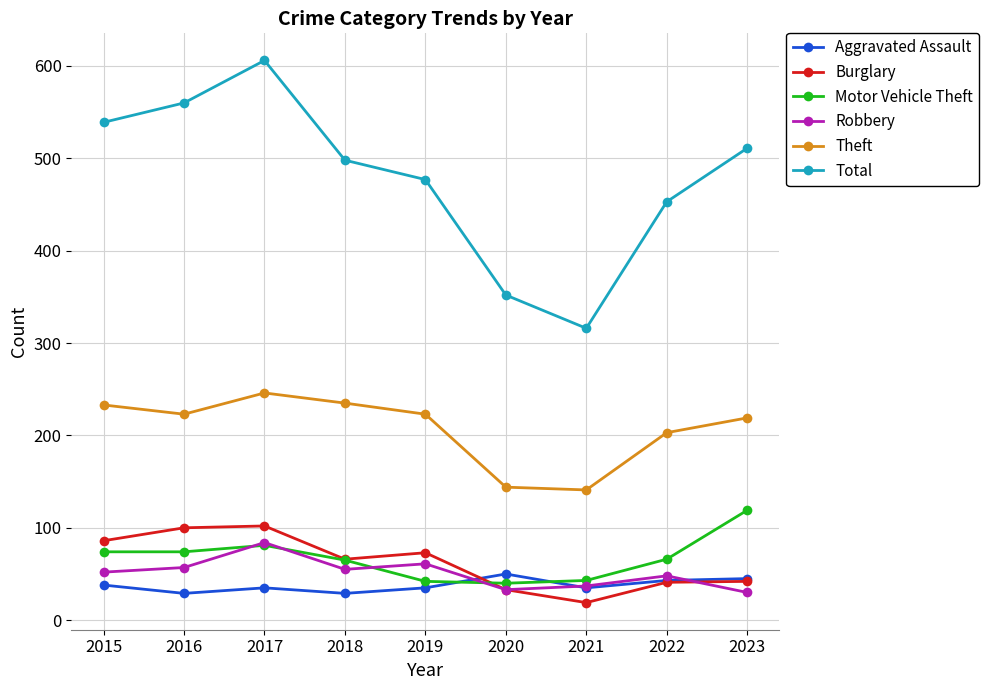

How many interior local valleys does the Aggravated Assault series have?

3